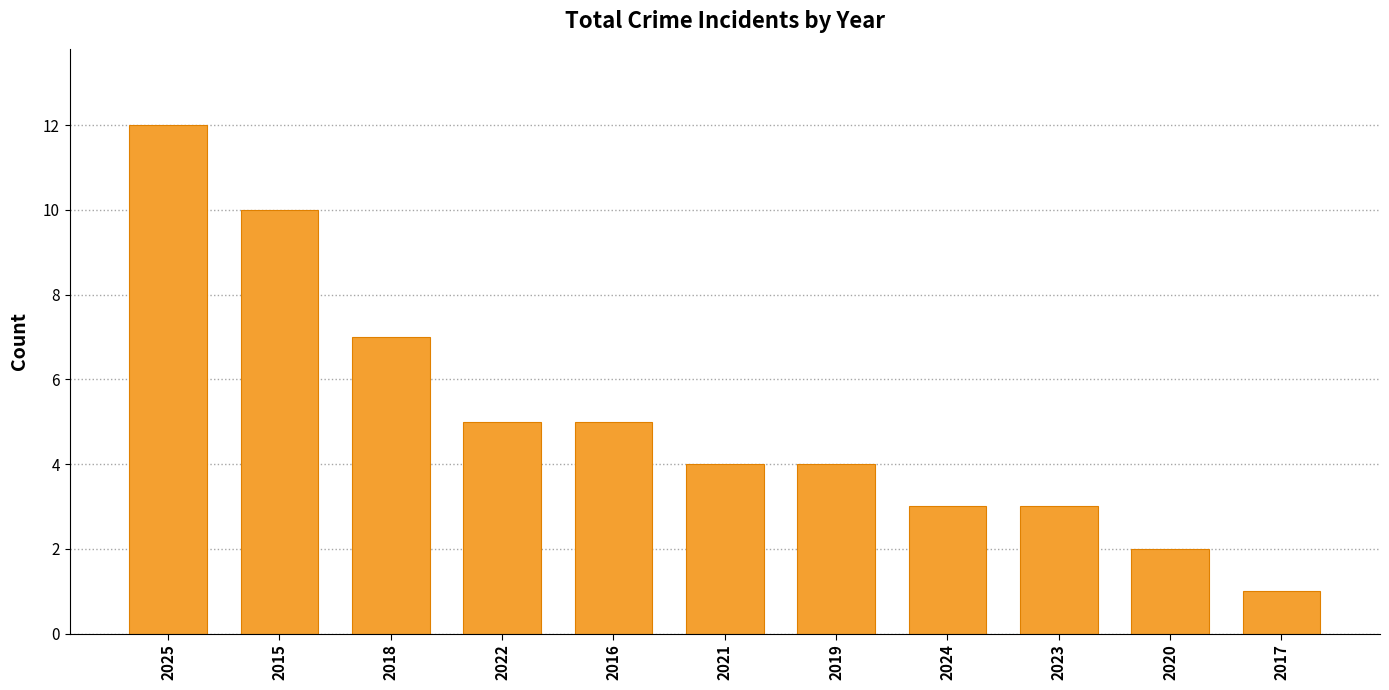

Is it true that the value at 2019 is 2?

False